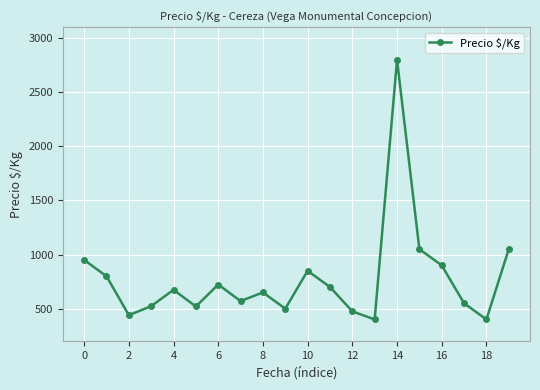

True or false: the data has more than 1 interior local peaks.

True